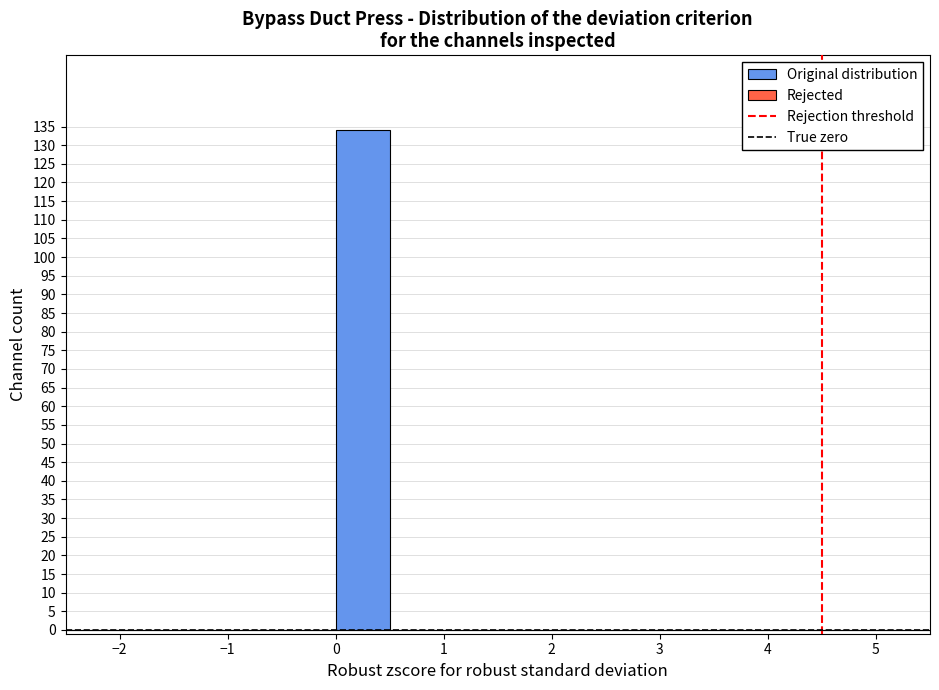

Reading left to right, transcribe this chart: for each bar, give the range it covers on the x-axis and its height. The values are not printed on the chart, so give them approximately, as read against the axis.

-2.5 to -2.0: 0
-2.0 to -1.5: 0
-1.5 to -1.0: 0
-1.0 to -0.5: 0
-0.5 to 0.0: 0
0.0 to 0.5: 134
0.5 to 1.0: 0
1.0 to 1.5: 0
1.5 to 2.0: 0
2.0 to 2.5: 0
2.5 to 3.0: 0
3.0 to 3.5: 0
3.5 to 4.0: 0
4.0 to 4.5: 0
4.5 to 5.0: 0
5.0 to 5.5: 0